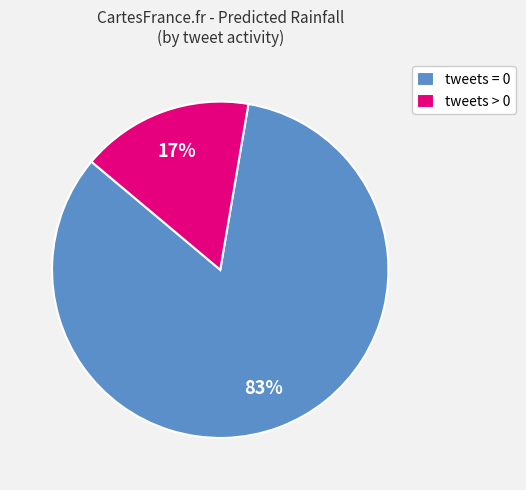

What percentage is the tweets > 0 slice, to the nearest percent?

17%